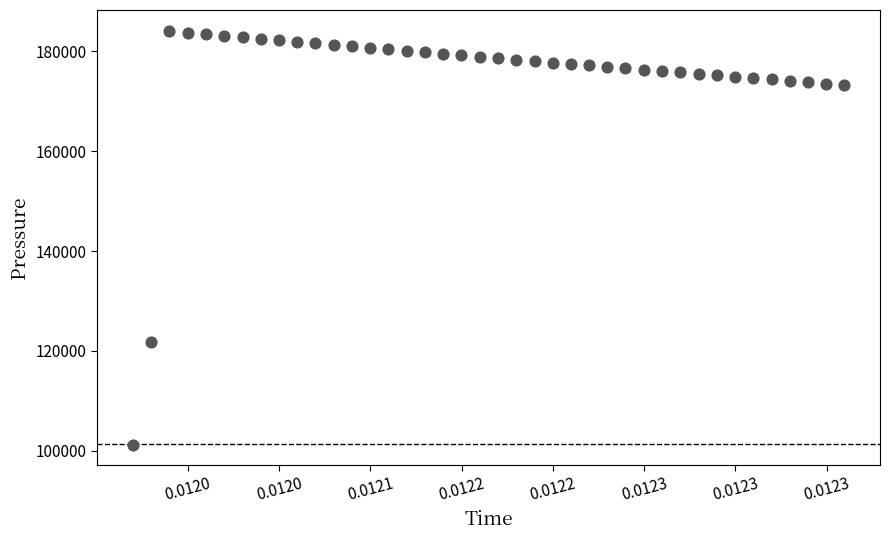

What is the range of Y values (max minus min)?

82955.6